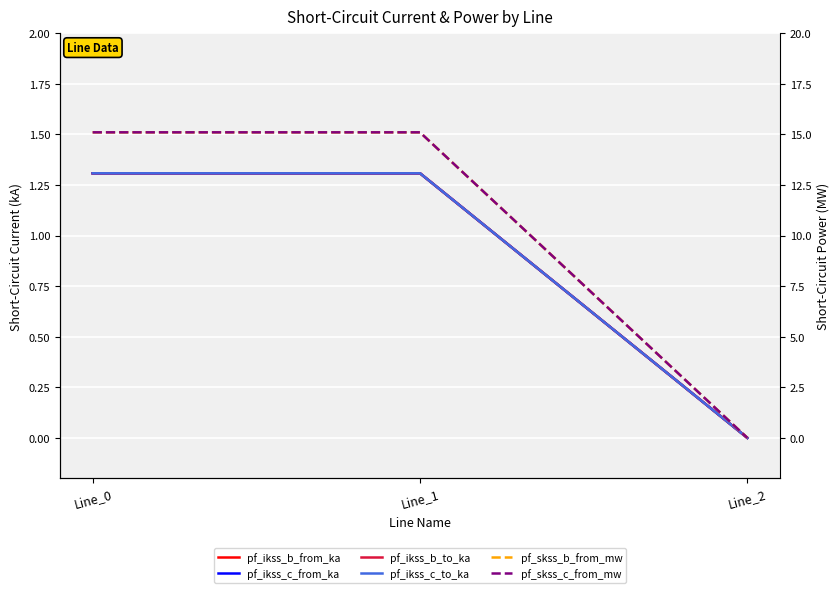

Between Line_0 and Line_1, which series saw the biggest shift?

pf_skss_b_from_mw